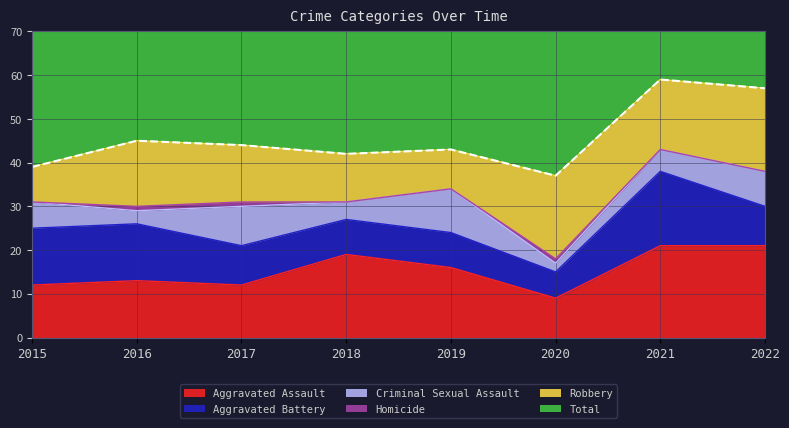

What is the difference between the second highest and minimum values in the Aggravated Assault series?

12